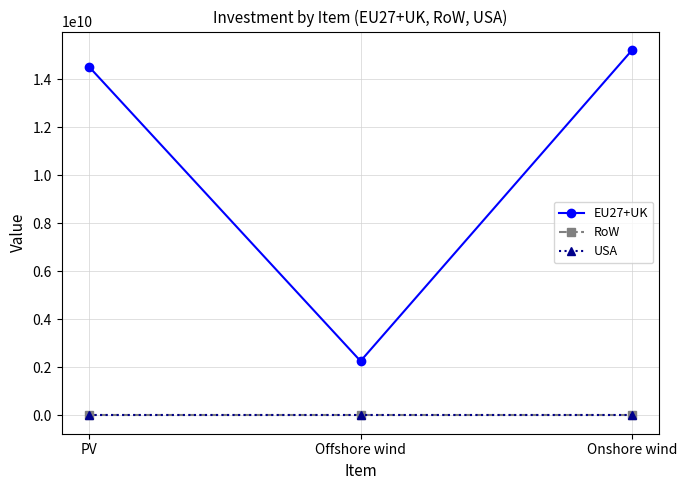

Rank the series at Onshore wind from highest to lowest value.

EU27+UK, RoW, USA